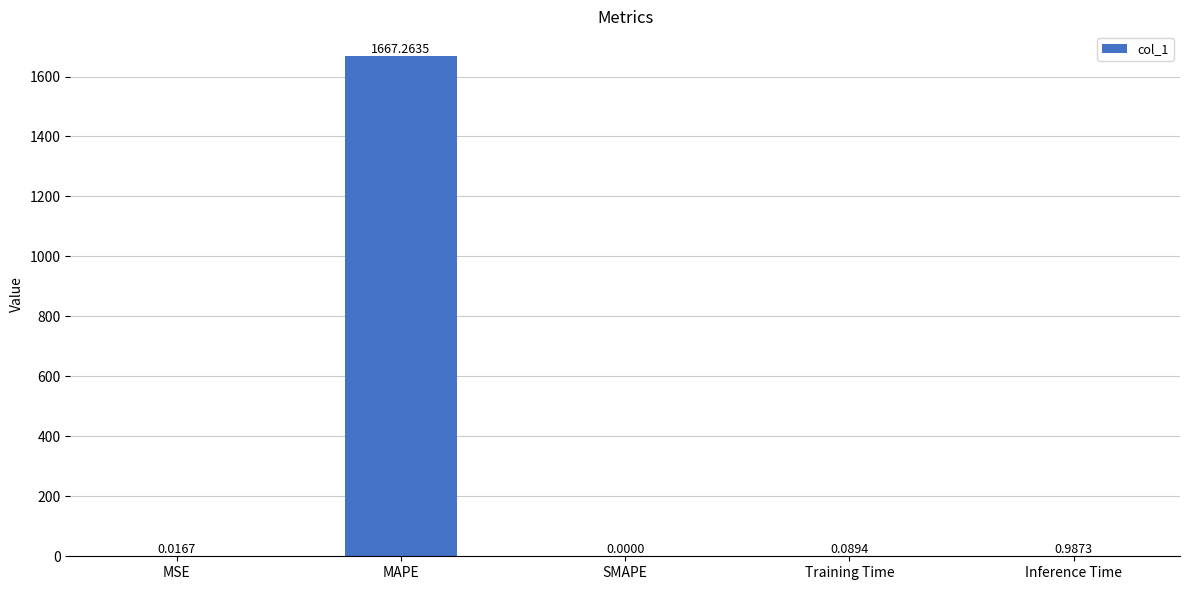

Which has a higher value, MAPE or SMAPE?

MAPE